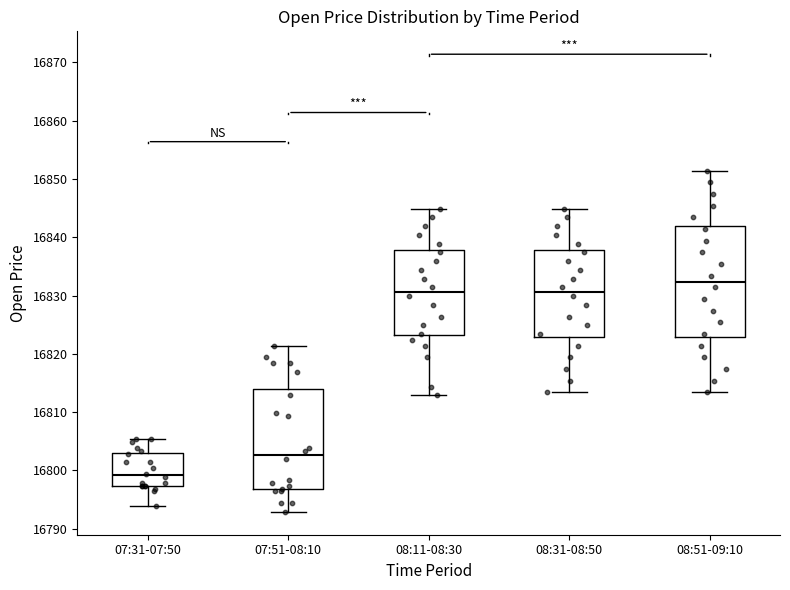

Comparing the boxes themselves (not the whiskers), which one is the tallest?

08:51-09:10